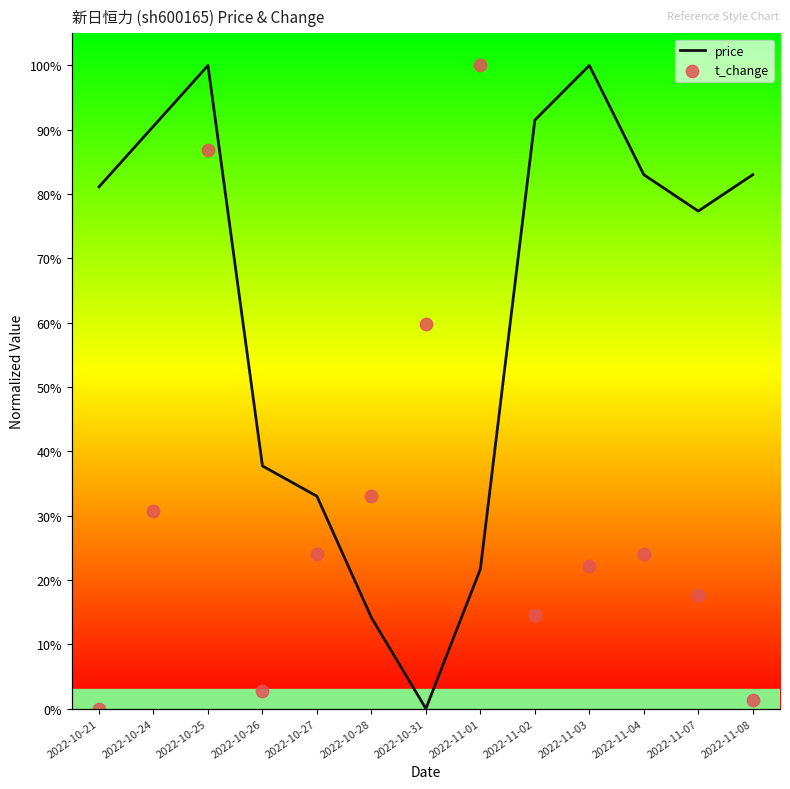

What is the total value across all series at 2022-10-31?

0.6